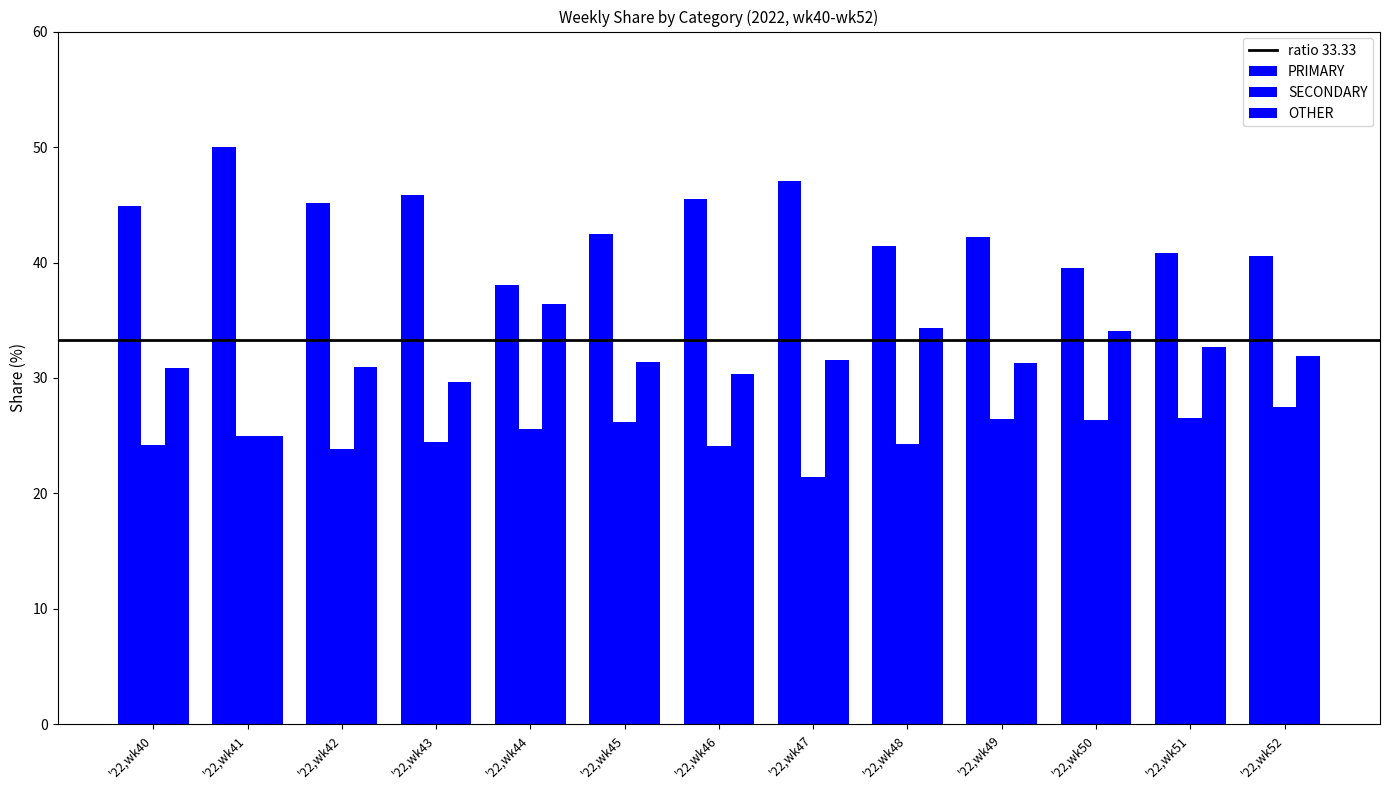

Reading right to left, what are all the values shown in this chart?

PRIMARY: 40.5	40.8	39.5	42.2	41.4	47.1	45.5	42.5	38.0	45.8	45.2	50.0	44.9
SECONDARY: 27.5	26.5	26.4	26.4	24.2	21.4	24.1	26.2	25.6	24.5	23.9	25.0	24.2
OTHER: 31.9	32.7	34.1	31.3	34.3	31.5	30.4	31.3	36.4	29.7	31.0	25.0	30.9